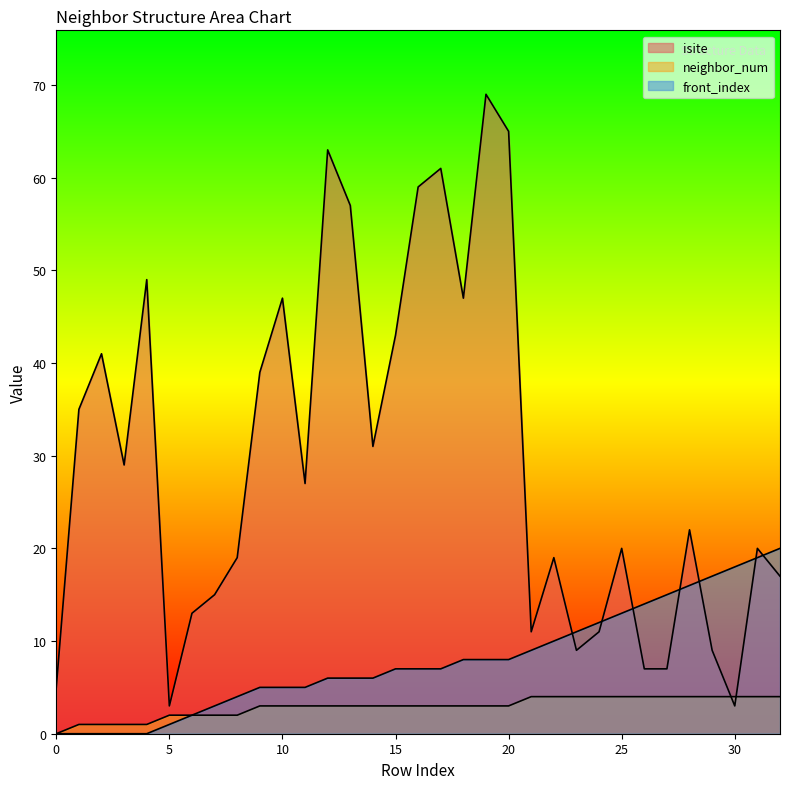

Between 13 and 17, which series saw the biggest shift?

isite